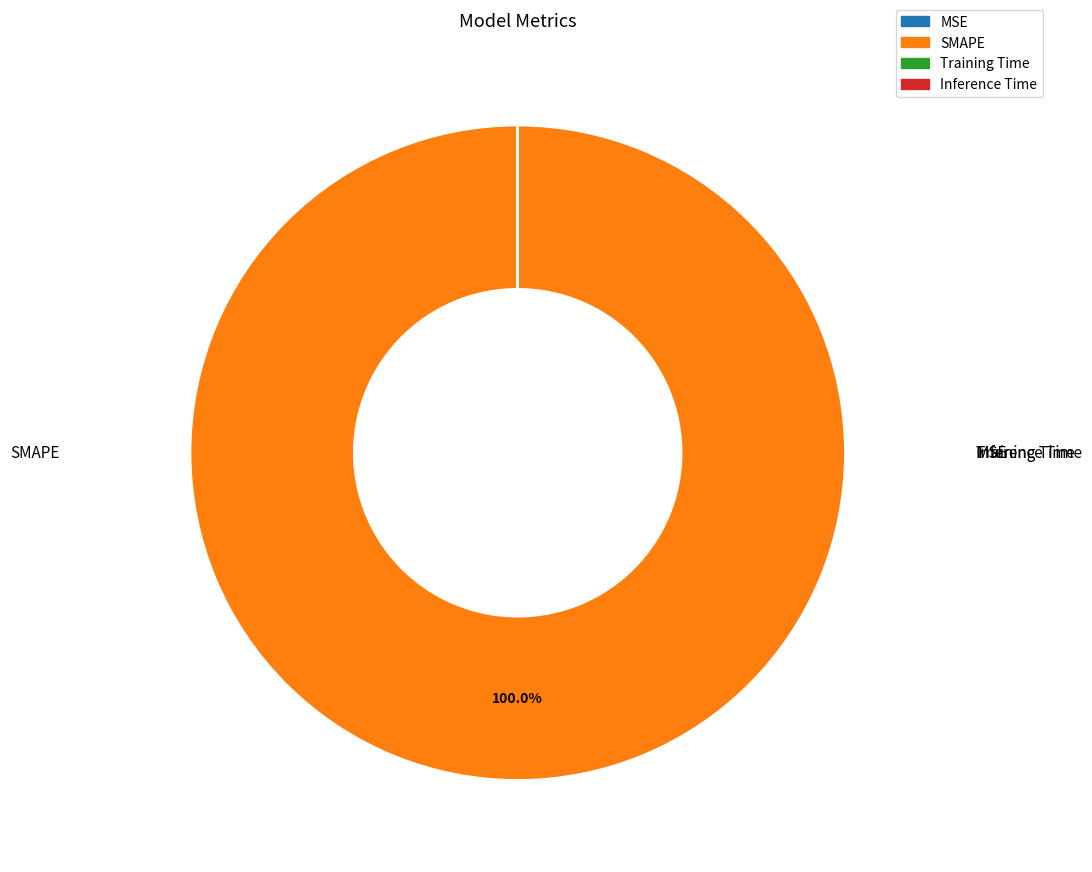

True or false: Inference Time accounts for 0% of the total.

True